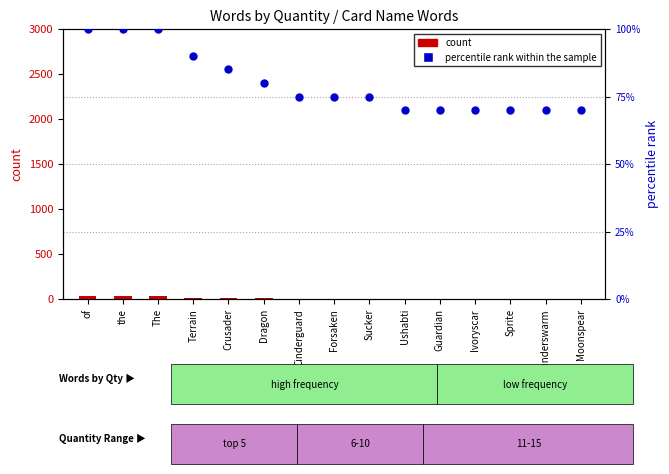

Which series contains the lowest Y value?

count